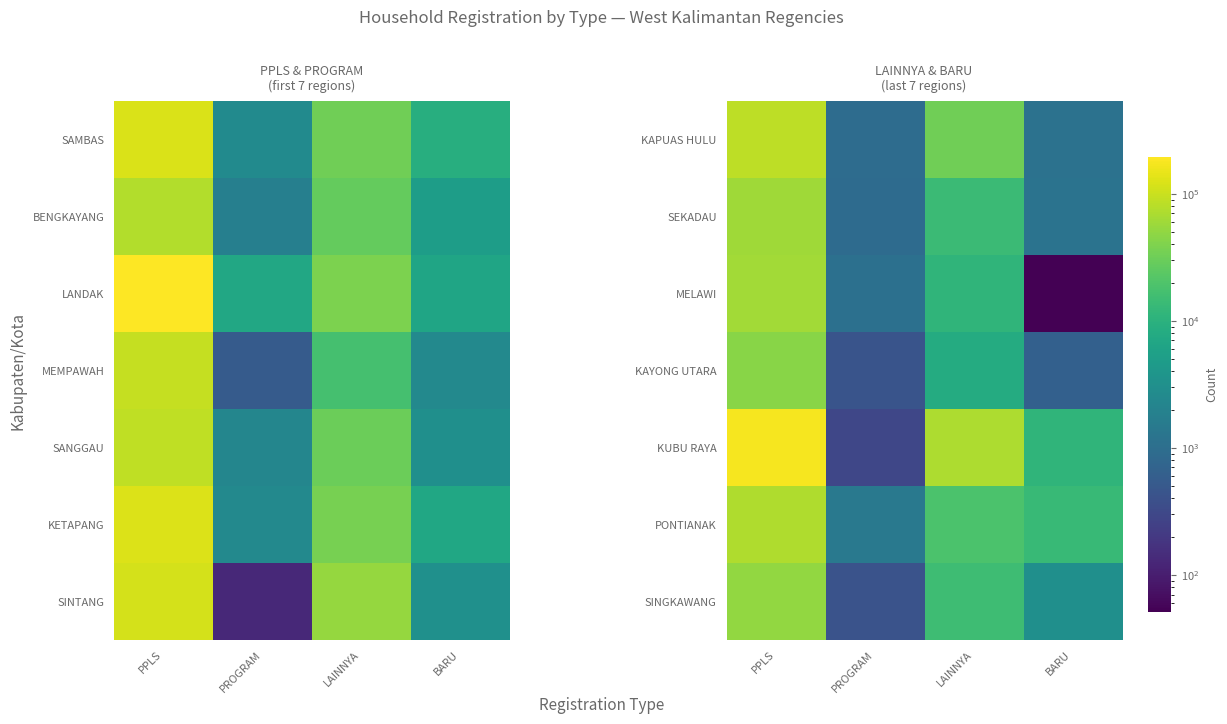

Rank the categories by KAYONG UTARA value from lowest to highest.

PROGRAM, BARU, LAINNYA, PPLS